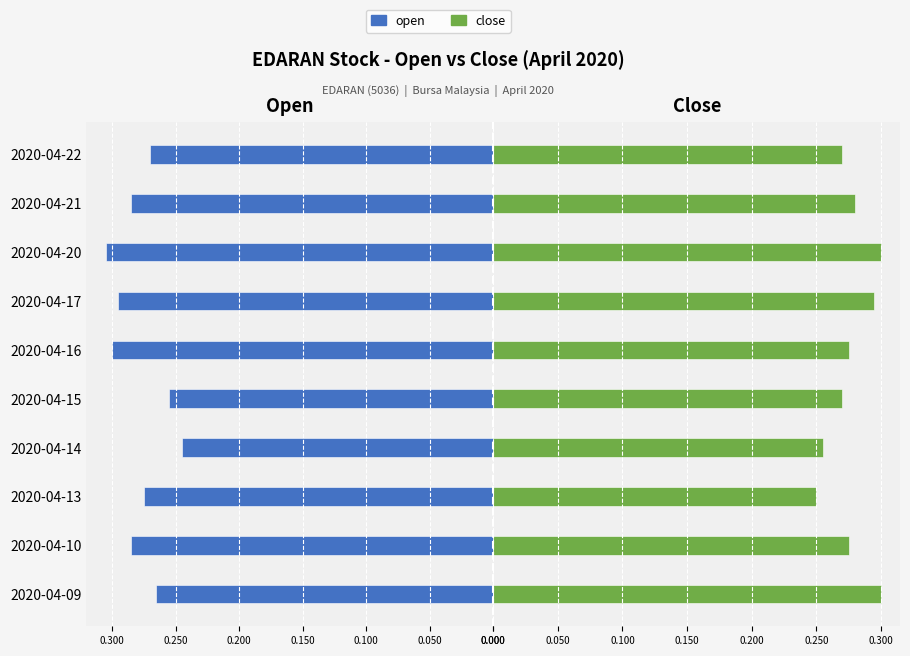

What are all the series names shown in the legend?

open, close